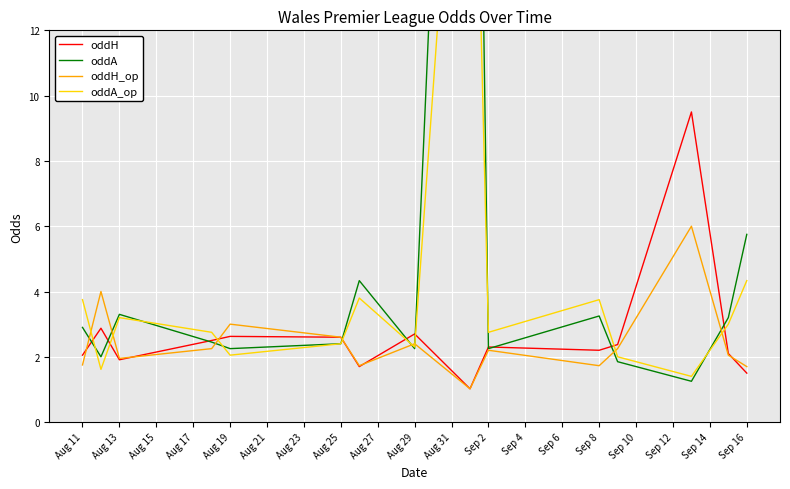

The value of oddH_op at Sep 16 is 2.5. True or false?

False